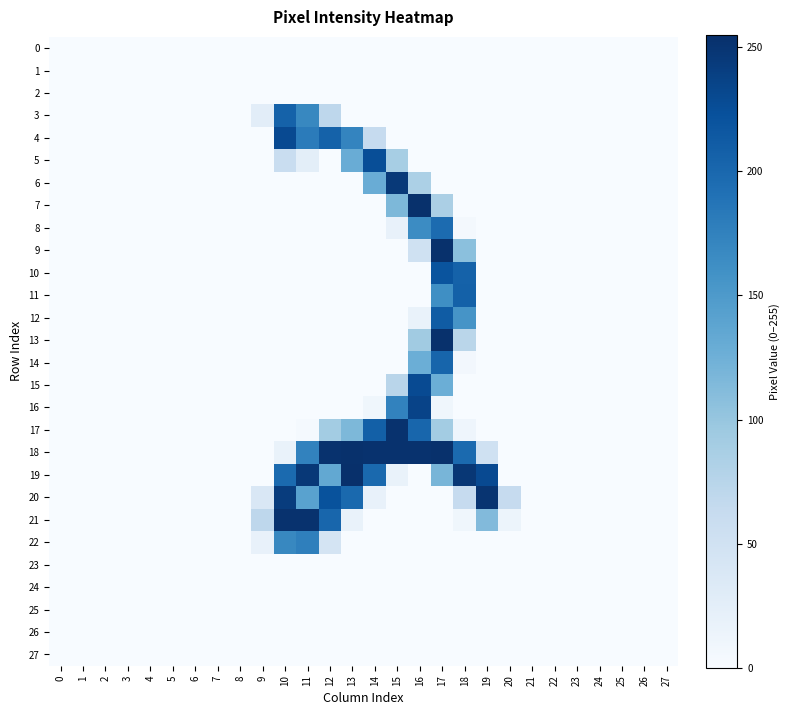

List the series in order of their peak value, highest first.

19, 7, 9, 13, 18, 17, 21, 20, 6, 16, 4, 15, 5, 10, 12, 11, 3, 14, 8, 22, 0, 1, 2, 23, 24, 25, 26, 27